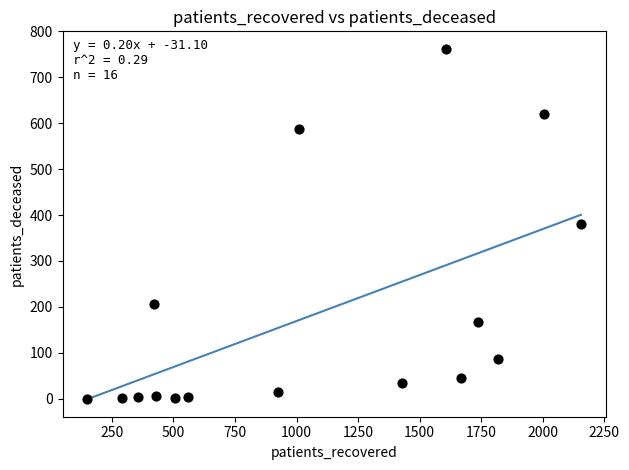

What is the range of X values (max minus min)?

2005